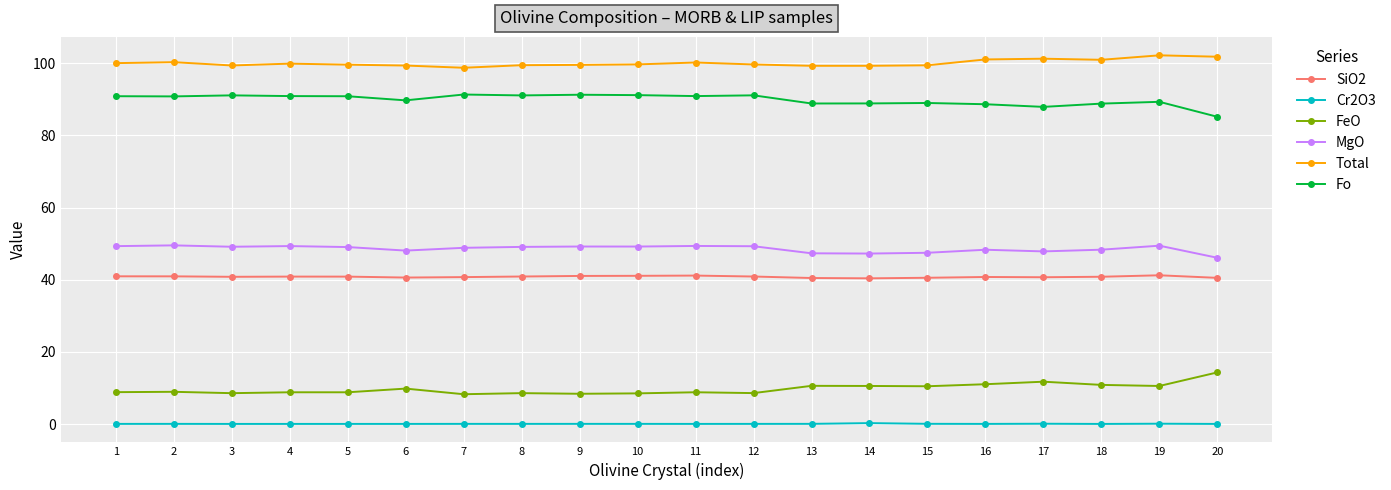

True or false: FeO has a value of 8.9 at 2.

True